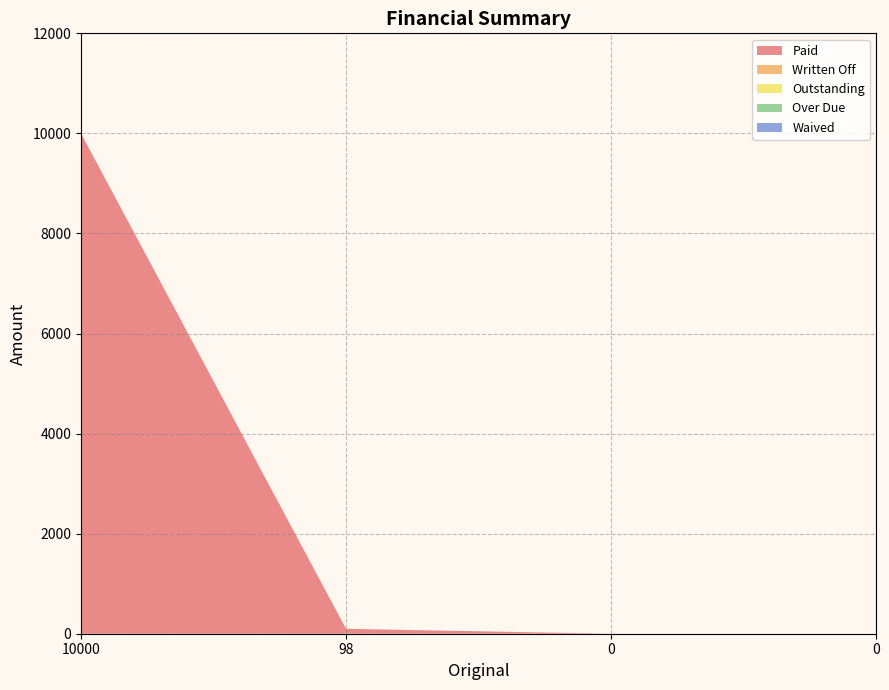

Reading left to right, what are all the values shown in this chart?

Paid: 10000	98	0	0
Written Off: 0	0	0	0
Outstanding: 0	0	0	0
Over Due: 0	0	0	0
Waived: 0	0	0	0